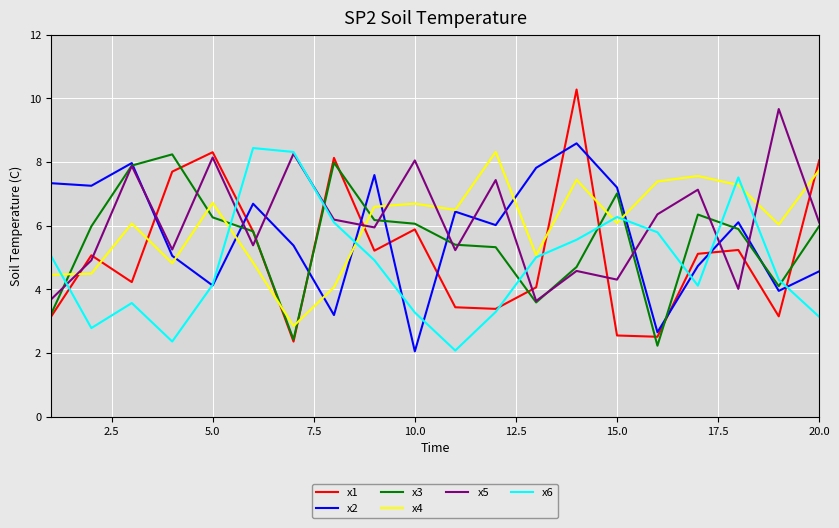

What is the smallest value displayed?

2.1